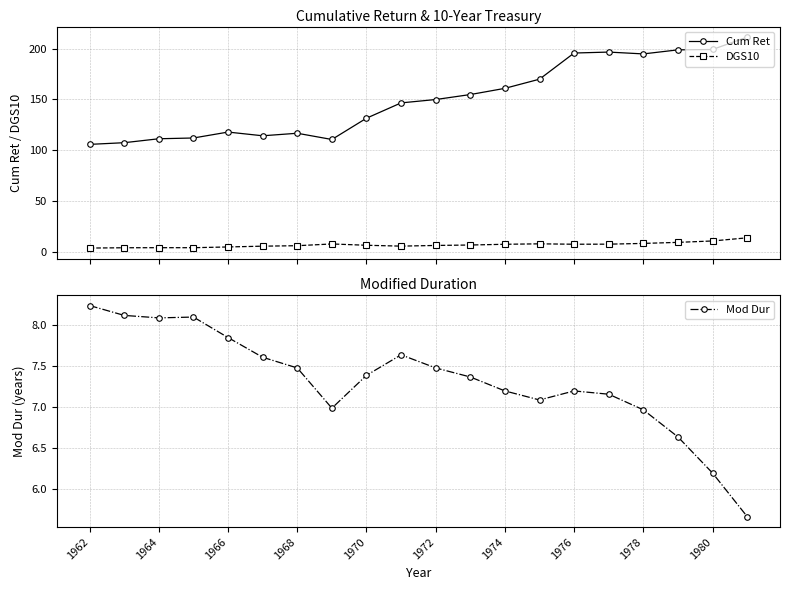

What is the minimum value shown in the chart?

3.9